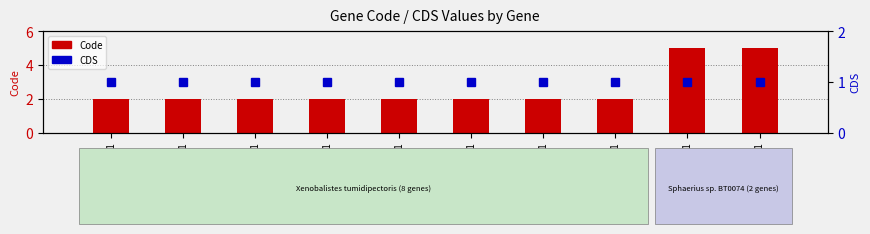

What is the difference between the second highest and minimum values in the Code series?

3